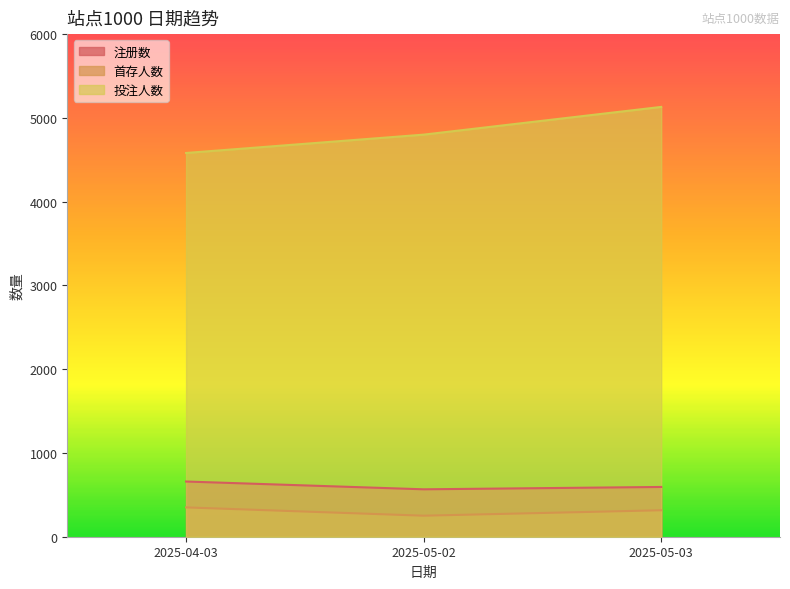

Count the number of categories in the chart.

3